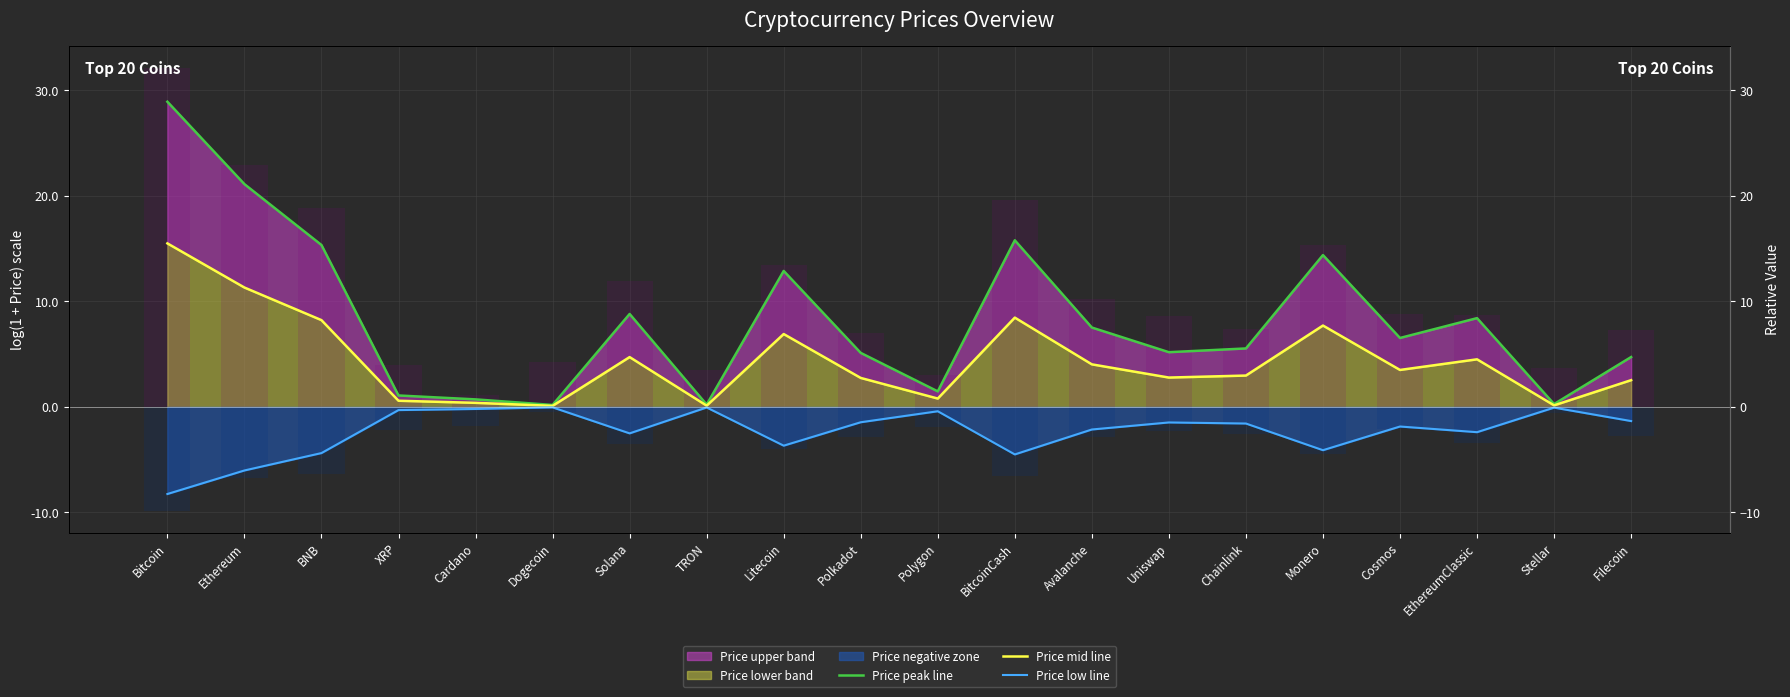

How many values in the Price peak line series are below 6?

10